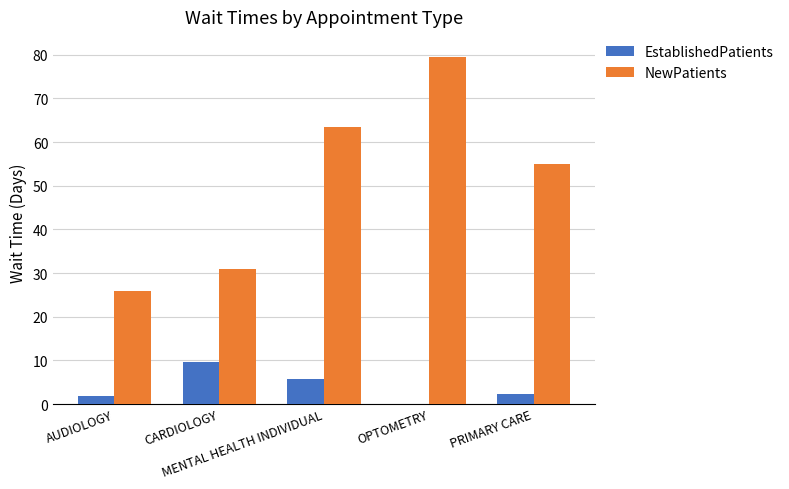

What is the greatest value displayed?

79.5